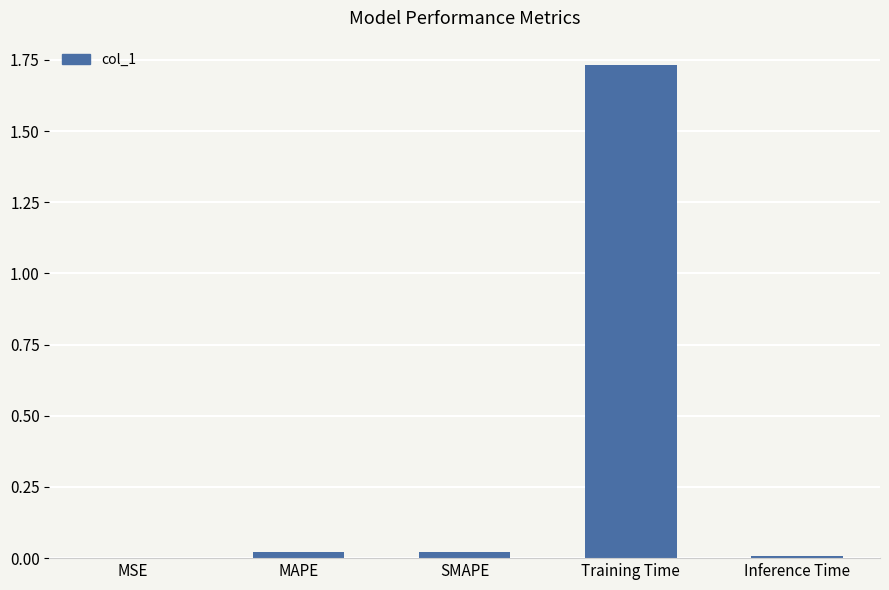

What is the sum of all values?

1.8